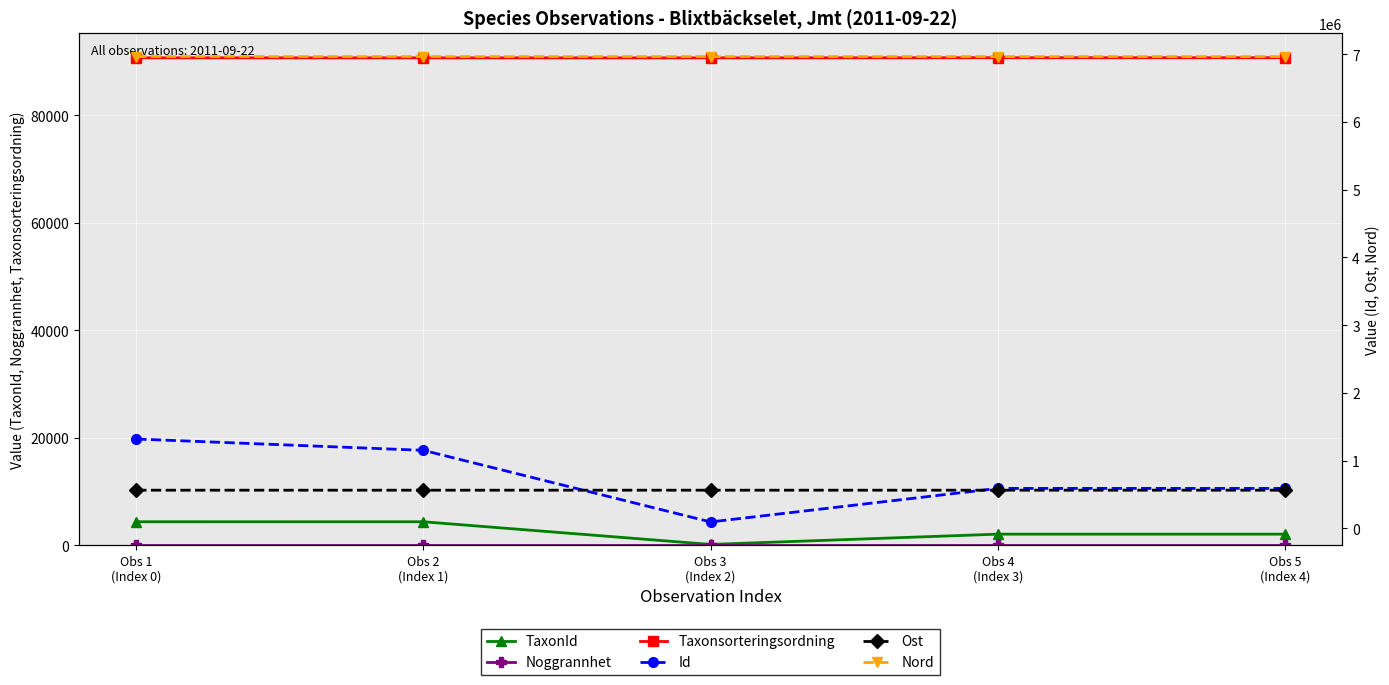

Between Obs 2
(Index 1) and Obs 4
(Index 3), which series saw the biggest shift?

Id